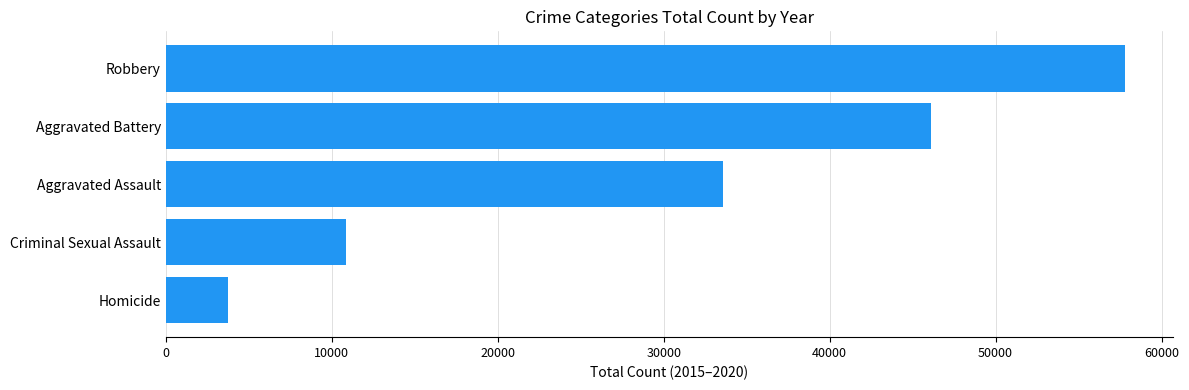

What is the change in value from Robbery to Criminal Sexual Assault?

-46949